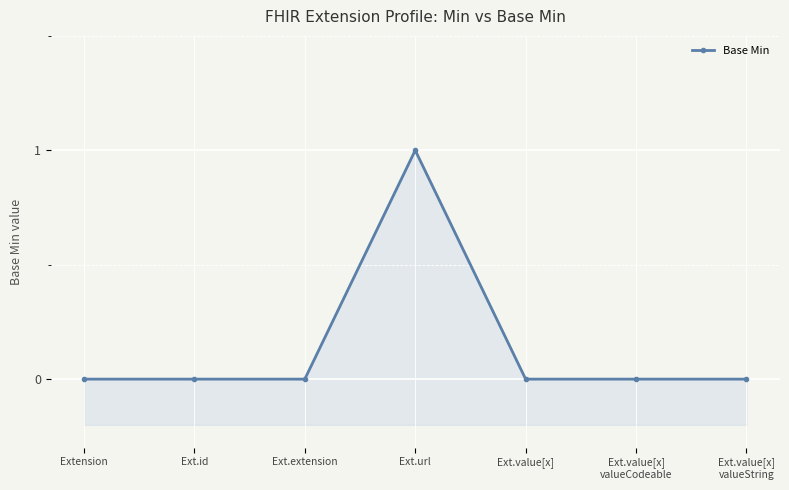

Rank the categories by value from lowest to highest.

Extension, Ext.id, Ext.extension, Ext.value[x], Ext.value[x]
valueCodeable, Ext.value[x]
valueString, Ext.url